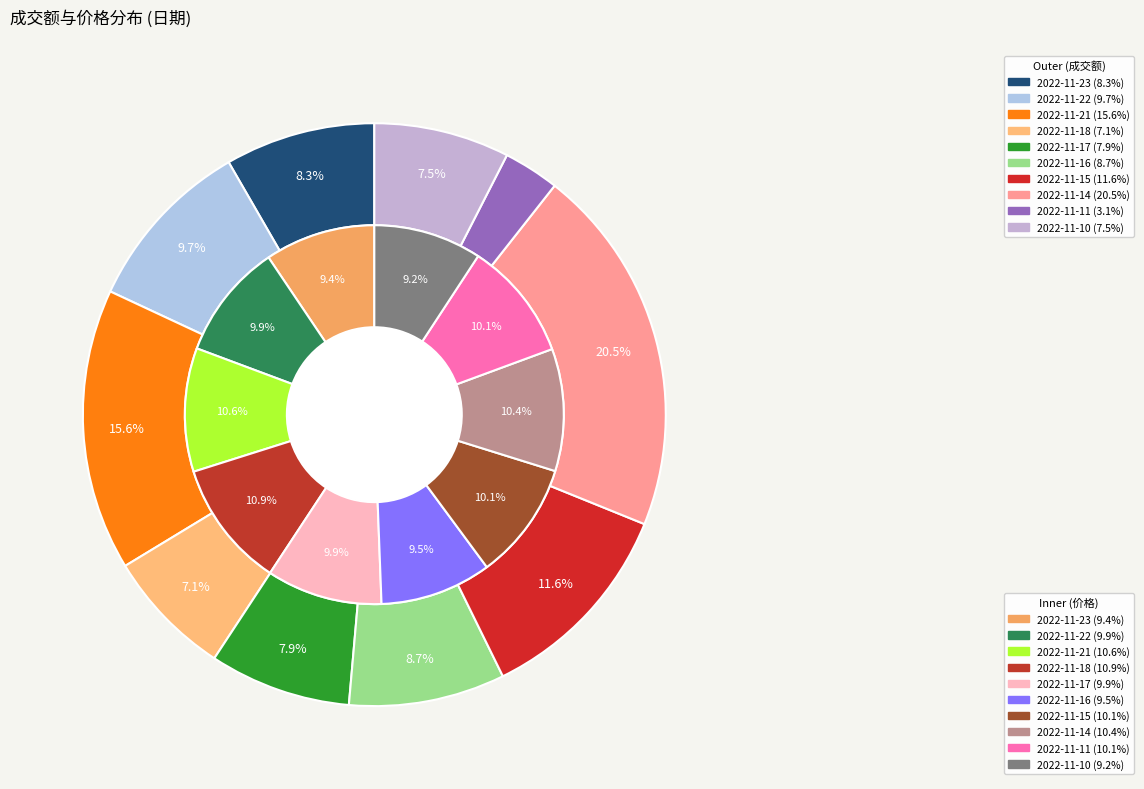

Combined, what portion of the pie is 2022-11-18 and 2022-11-10?

14.6%